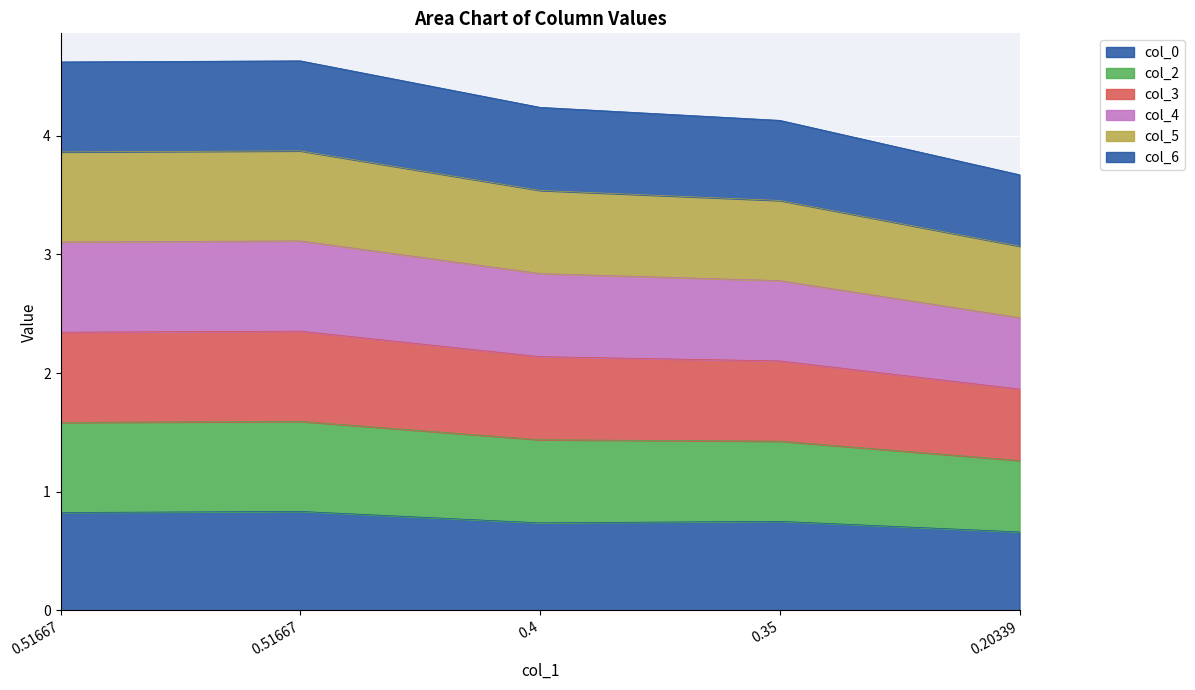

Does the chart display data point markers on the line(s)?

No